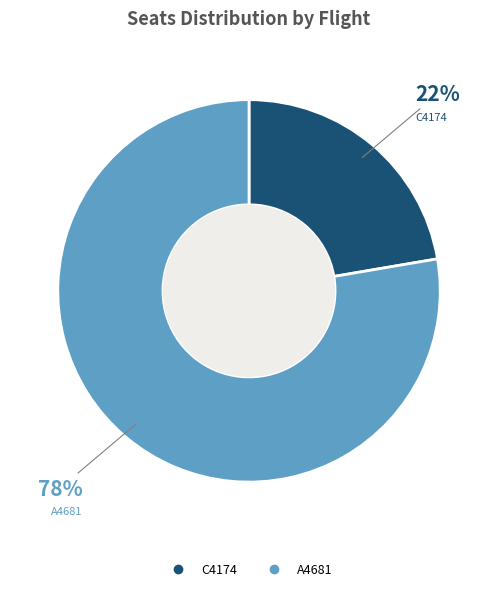

Approximately how many times larger is the value at C4174 compared to A4681?

0.3